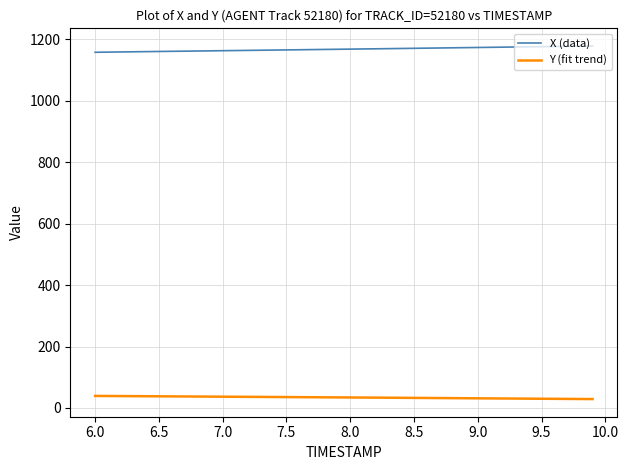

What is the lowest value of the Y (fit trend) series?

28.9